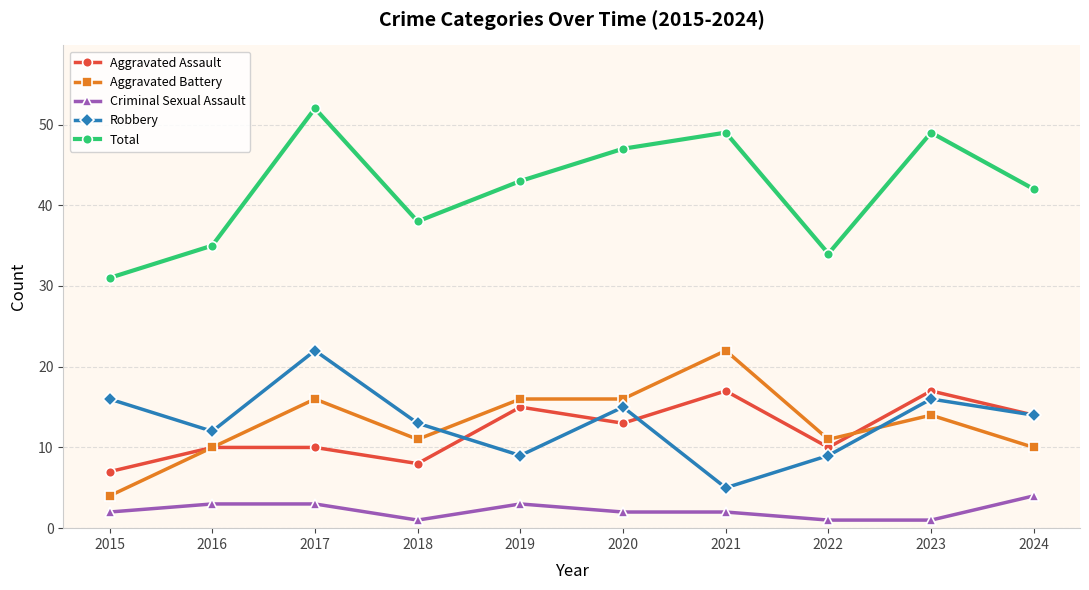

At which category is the sum across all series the highest?

2017